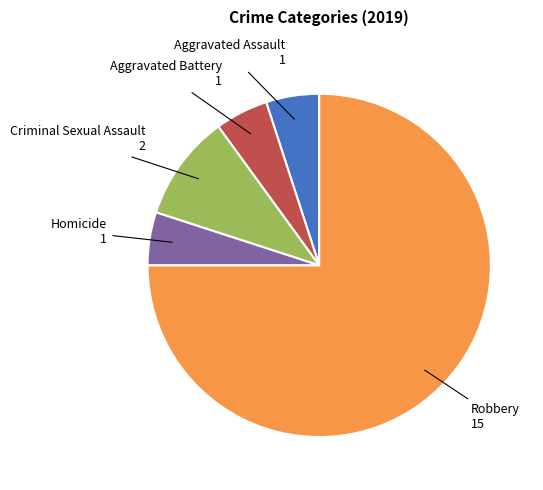

Does any single category account for the majority?

Yes